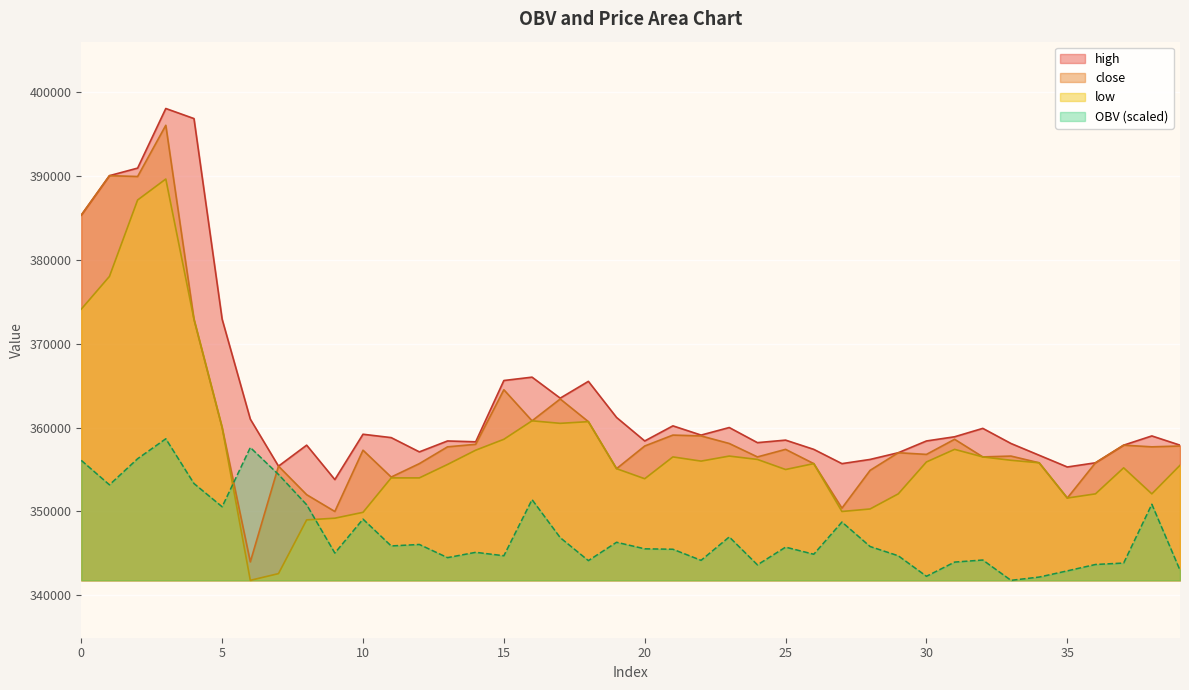

Which series ends up on top after the final intersection of close and OBV?

close